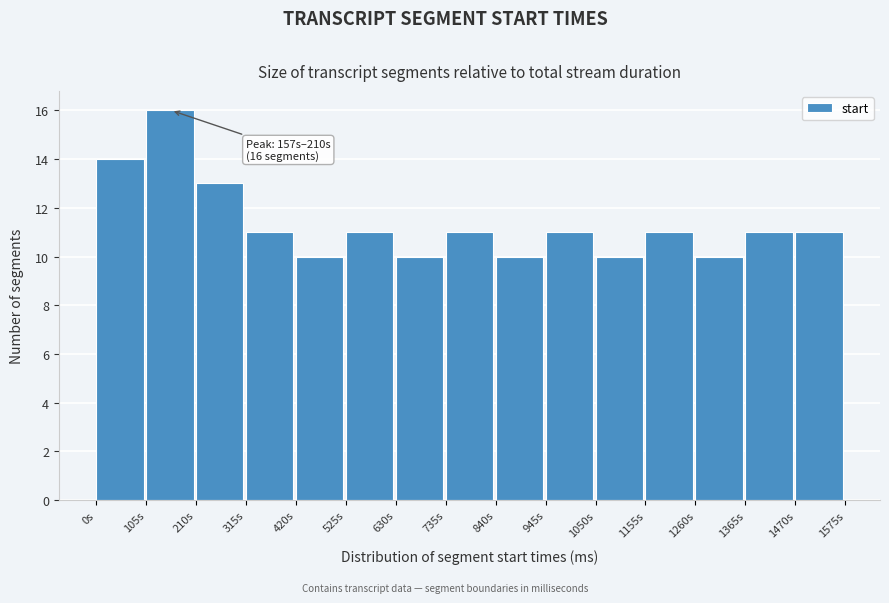

Reading left to right, extract all data points from this chart.

0s=14	105s=16	210s=13	315s=11	420s=10	525s=11	630s=10	735s=11	840s=10	945s=11	1050s=10	1155s=11	1260s=10	1365s=11	1470s=11